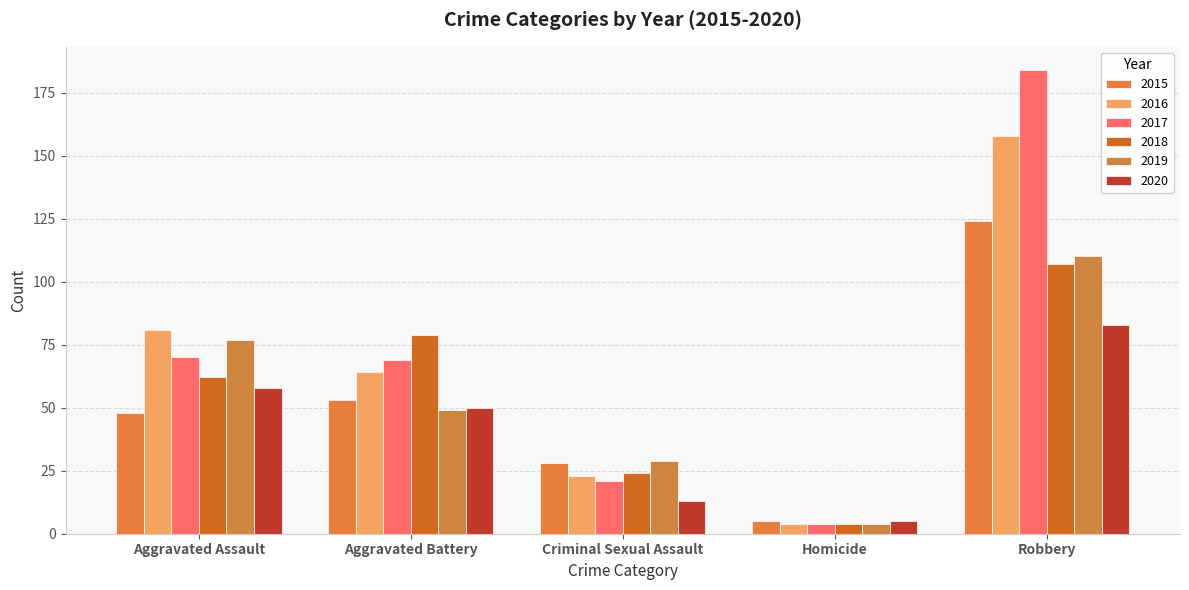

Reading right to left, what are all the values shown in this chart?

2015: 124	5	28	53	48
2016: 158	4	23	64	81
2017: 184	4	21	69	70
2018: 107	4	24	79	62
2019: 110	4	29	49	77
2020: 83	5	13	50	58